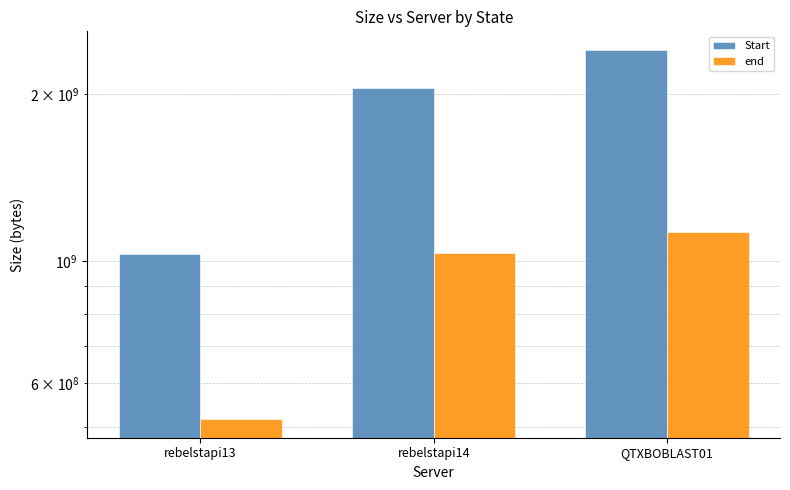

Count the end values in the range 516735653 to 1126867213.

3